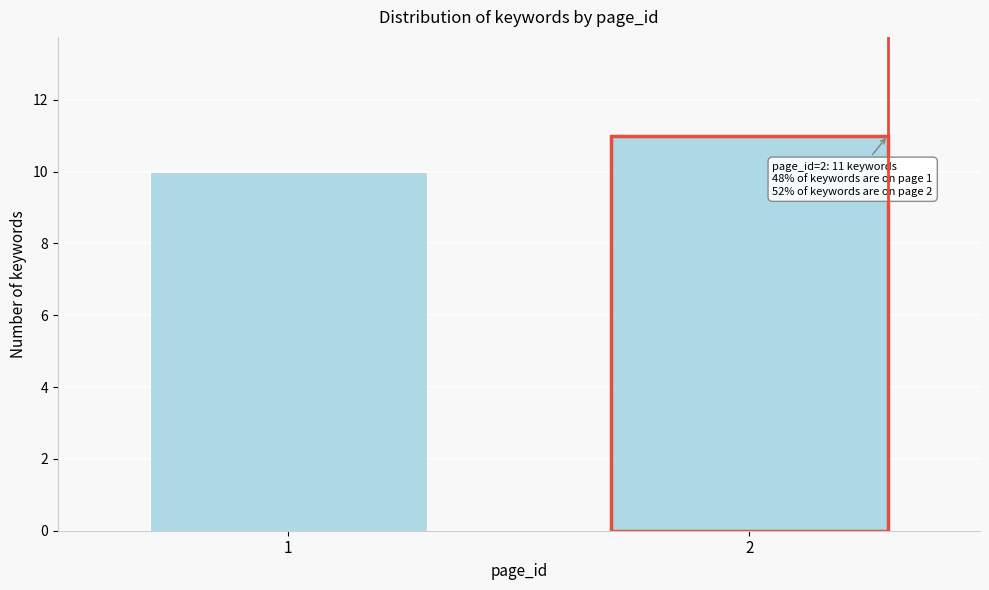

Reading left to right, transcribe all the data shown in this chart.

10	11